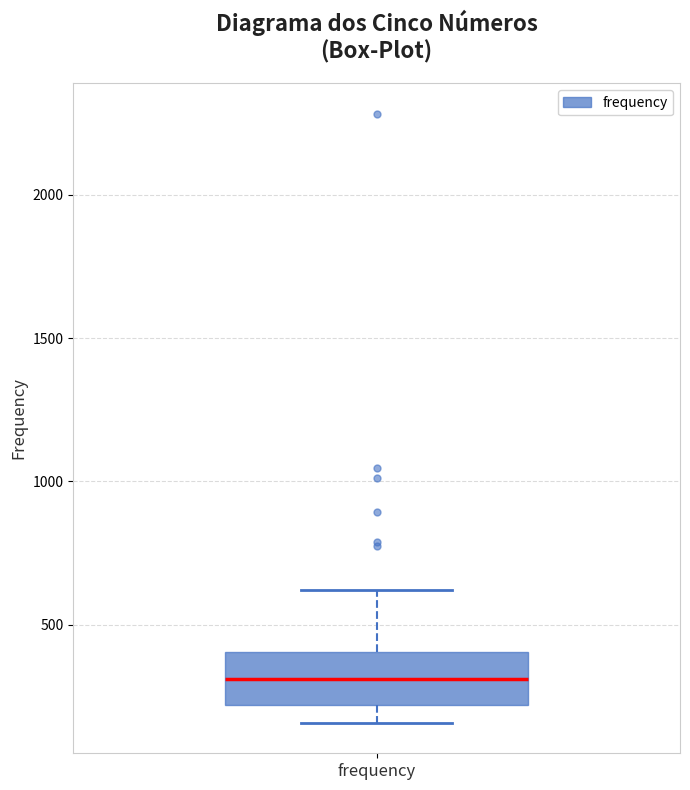

Read this box plot against the y-axis: the position of the median line, the range covered by the box, and the ends of both whiskers. The values are not printed on the chart, so give them approximately, as read against the axis.

median 300, box 200 to 400, whiskers 150 to 600